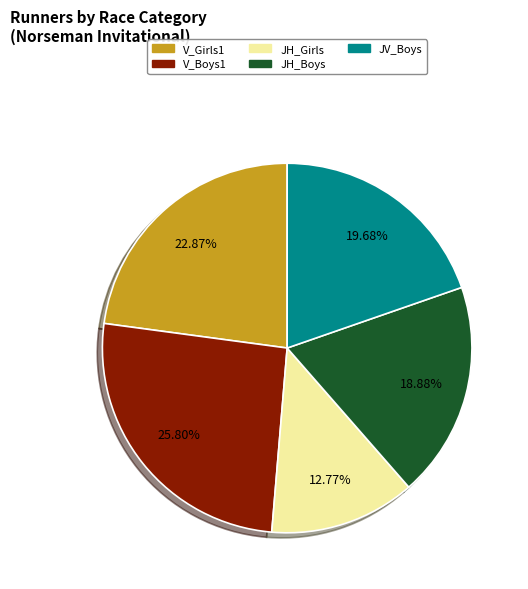

What is the smallest slice in the pie chart?

JH_Girls